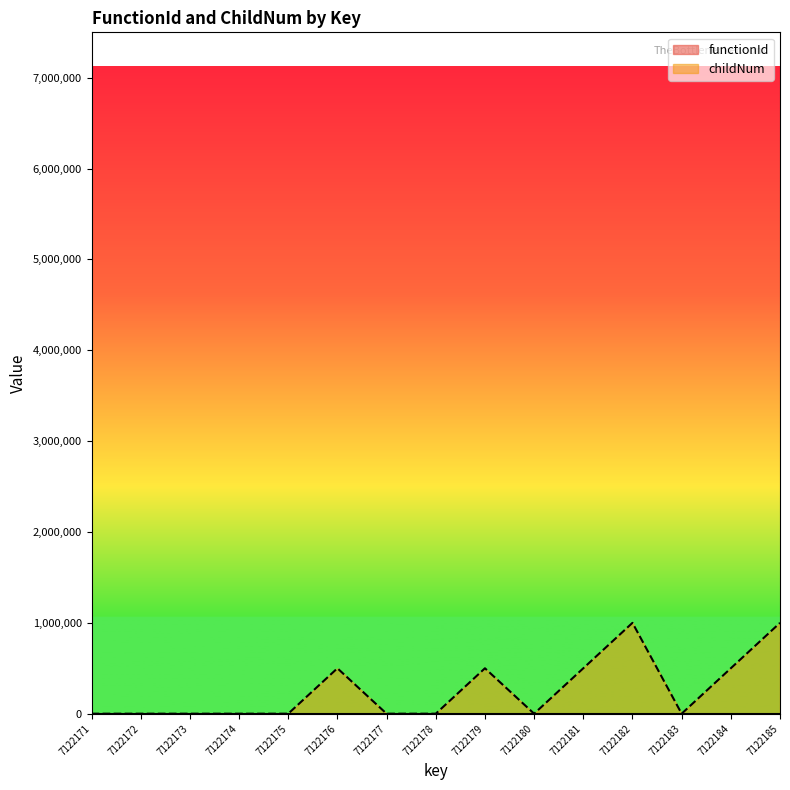

List the labels in order of value, largest first.

7122182, 7122185, 7122176, 7122179, 7122181, 7122184, 7122171, 7122172, 7122173, 7122174, 7122175, 7122177, 7122178, 7122180, 7122183